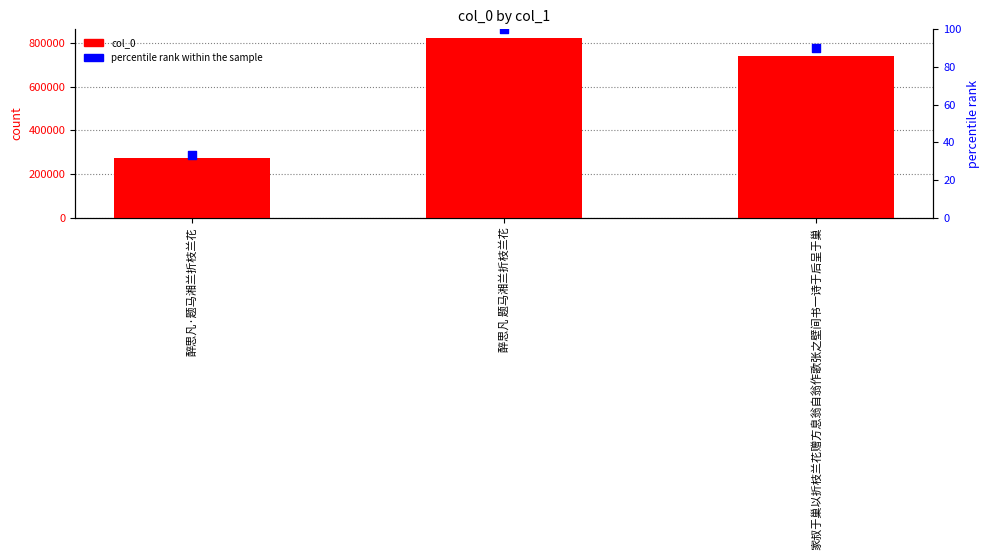

Which series has the largest total across all categories?

col_0